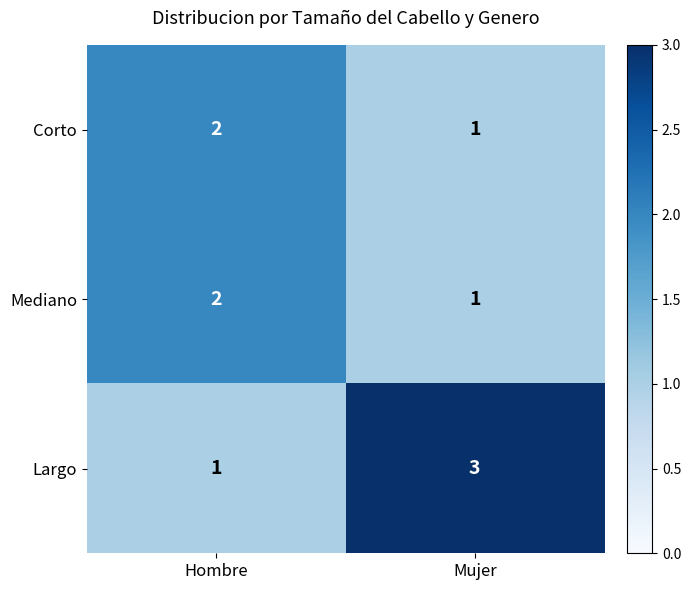

Reading right to left, extract all data points from this chart.

Corto: 1	2
Mediano: 1	2
Largo: 3	1